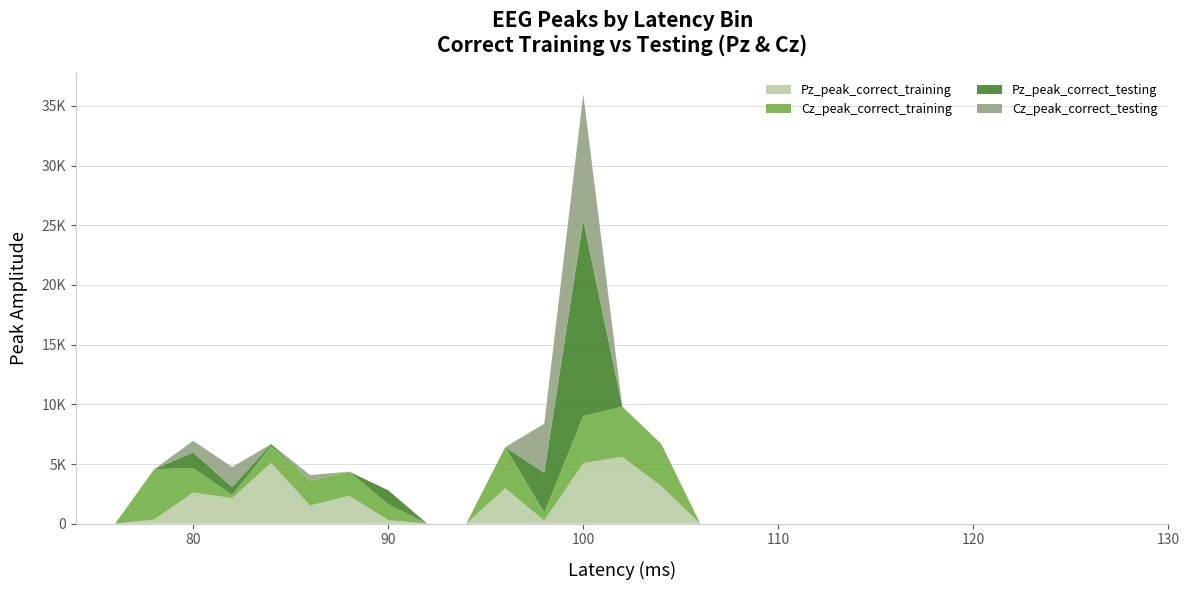

Reading right to left, list all the values displayed in this chart.

Pz_peak_correct_training: 130=0.0	128=0.0	126=0.0	124=0.0	122=0.0	120=0.0	118=0.0	116=0.0	114=0.0	112=0.0	110=0.0	108=0.0	106=0.0	104=3145.4	102=5603.3	100=5072.9	98=260.7	96=2972.2	94=0.0	92=0.0	90=300.3	88=2340.9	86=1526.2	84=5092.6	82=2147.4	80=2606.8	78=353.1	76=0.0	74=0.0
Cz_peak_correct_training: 130=0.0	128=0.0	126=0.0	124=0.0	122=0.0	120=0.0	118=0.0	116=0.0	114=0.0	112=0.0	110=0.0	108=0.0	106=0.0	104=3534.5	102=4206.4	100=3943.8	98=678.4	96=3441.2	94=0.0	92=0.0	90=1333.6	88=2016.5	86=2066.4	84=1403.0	82=272.2	80=2061.5	78=4206.4	76=0.0	74=0.0
Pz_peak_correct_testing: 130=0.0	128=0.0	126=0.0	124=0.0	122=0.0	120=0.0	118=0.0	116=0.0	114=0.0	112=0.0	110=0.0	108=0.0	106=0.0	104=0.0	102=0.0	100=16389.0	98=3325.4	96=0.0	94=0.0	92=0.0	90=1165.3	88=0.0	86=0.0	84=175.9	82=651.1	80=1300.8	78=0.0	76=0.0	74=0.0
Cz_peak_correct_testing: 130=0.0	128=0.0	126=0.0	124=0.0	122=0.0	120=0.0	118=0.0	116=0.0	114=0.0	112=0.0	110=0.0	108=0.0	106=0.0	104=0.0	102=0.0	100=10568.0	98=4115.2	96=0.0	94=0.0	92=0.0	90=0.0	88=0.0	86=481.9	84=0.0	82=1672.3	80=973.3	78=0.0	76=0.0	74=0.0